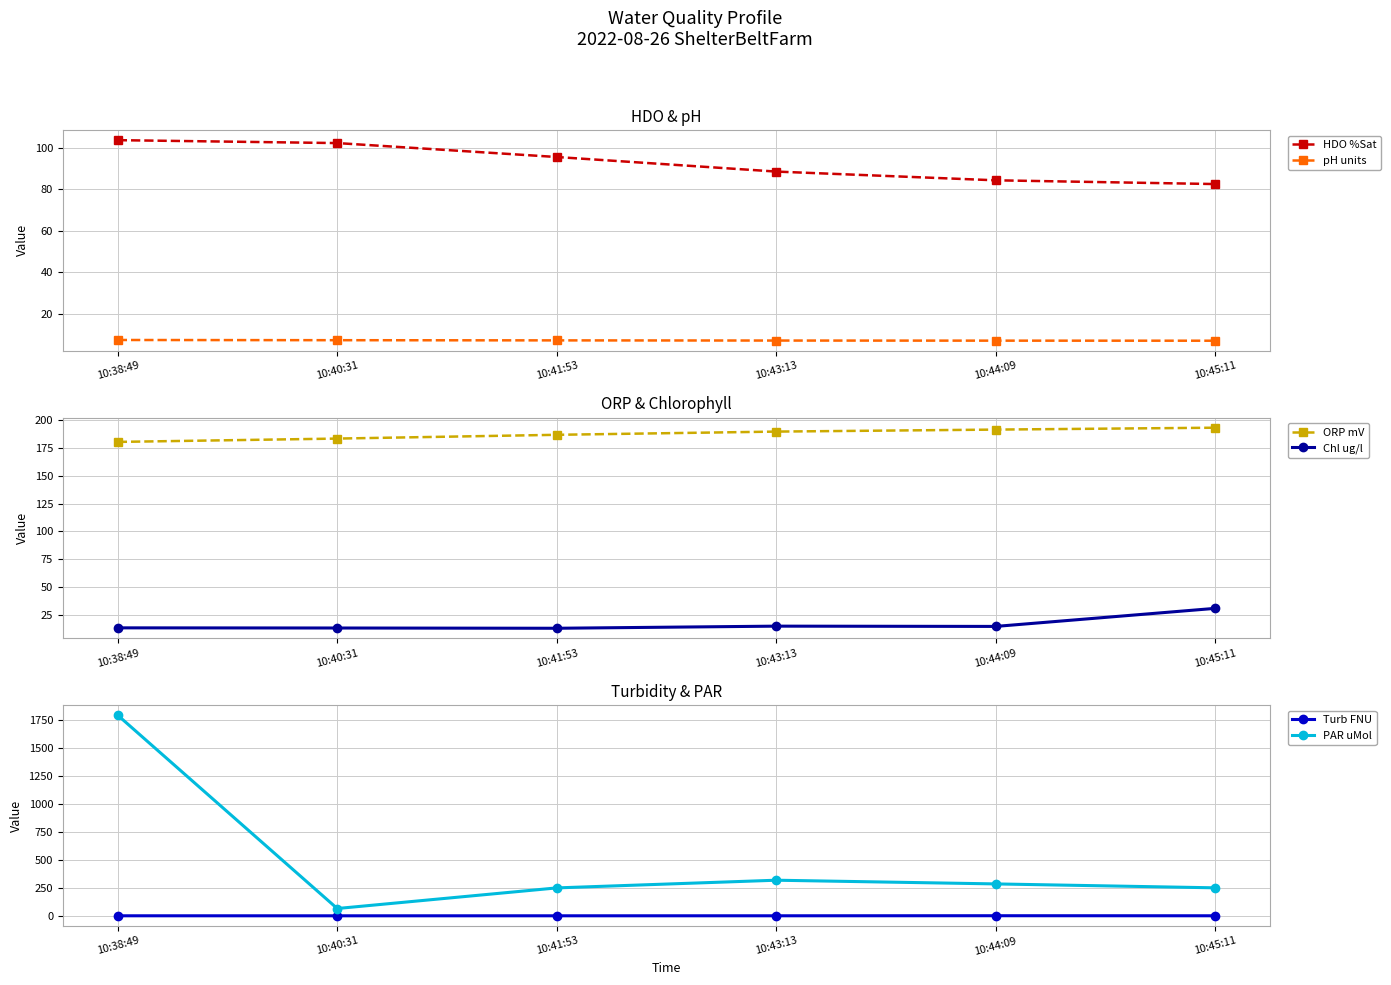

List the series in order of their peak value, highest first.

PAR uMol, ORP mV, HDO %Sat, Chl ug/l, pH units, Turb FNU